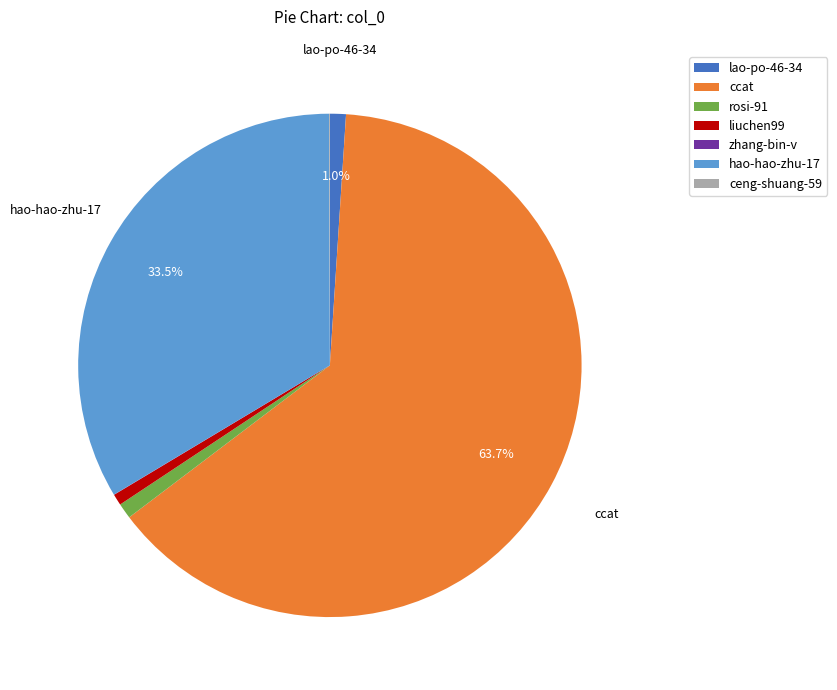

Which category has the biggest portion of the pie?

ccat